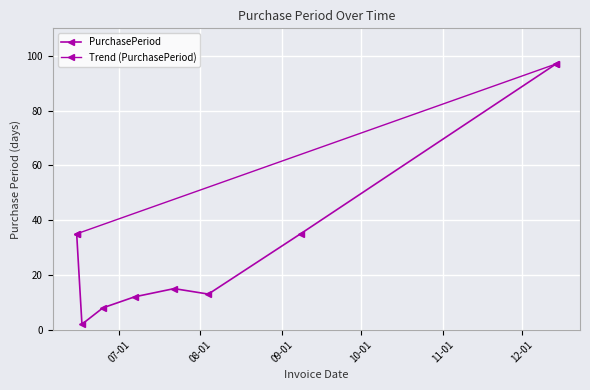

What is the sum of the values at 2015-12-14 and 2015-06-15?

132